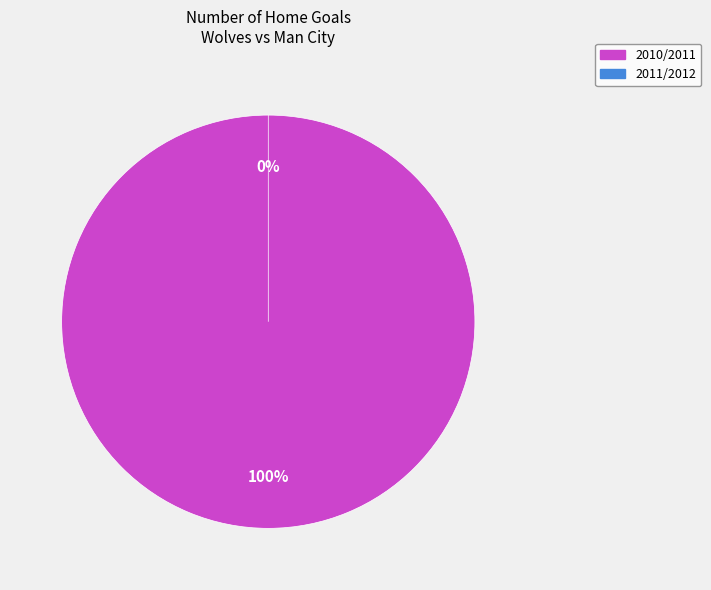

True or false: 2010/2011 accounts for 99% of the total.

False